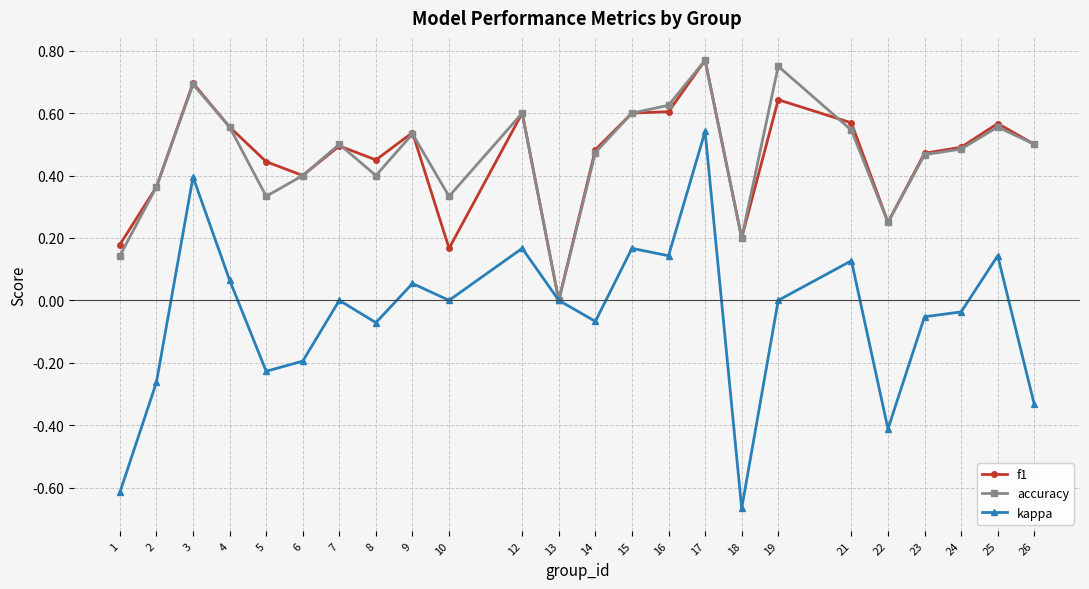

Which series has the widest spread of values?

kappa